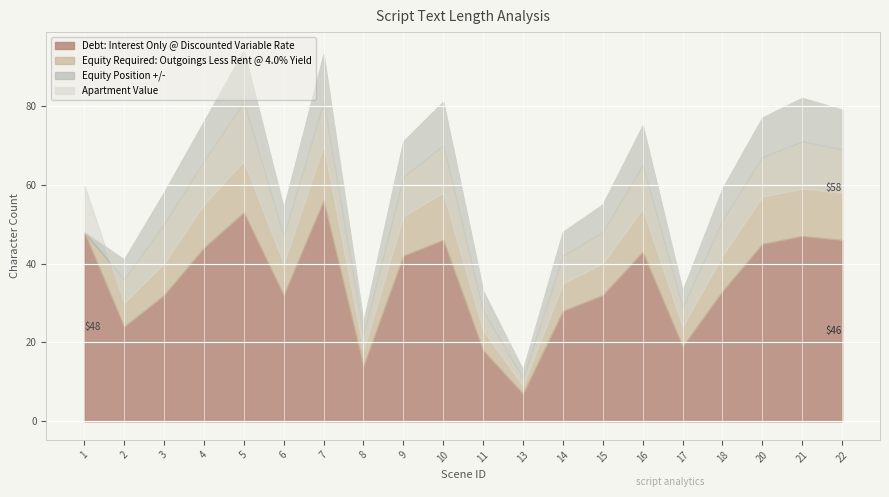

What is the difference between the second highest and second lowest values in the Apartment Value series?

48